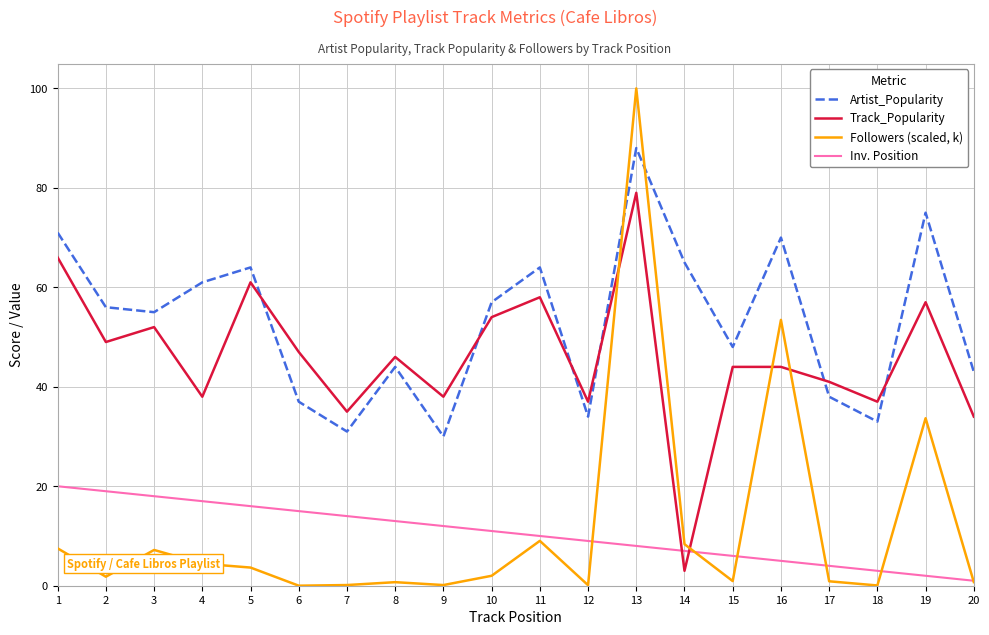

What is the sum of the Track_Popularity values at 18 and 9?

75.0